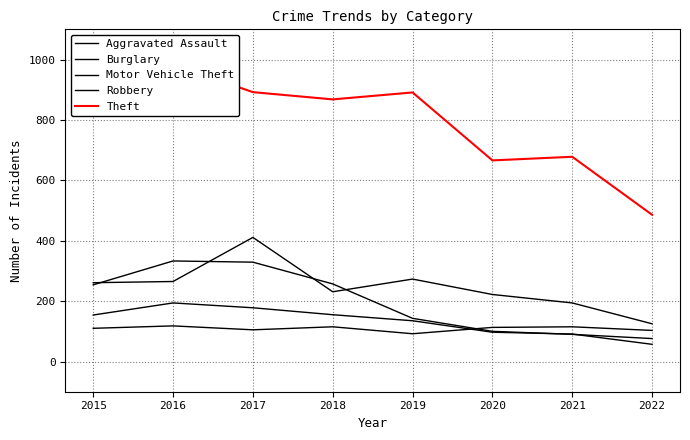

What value does the Motor Vehicle Theft series have at 2022, to the nearest 10?

120